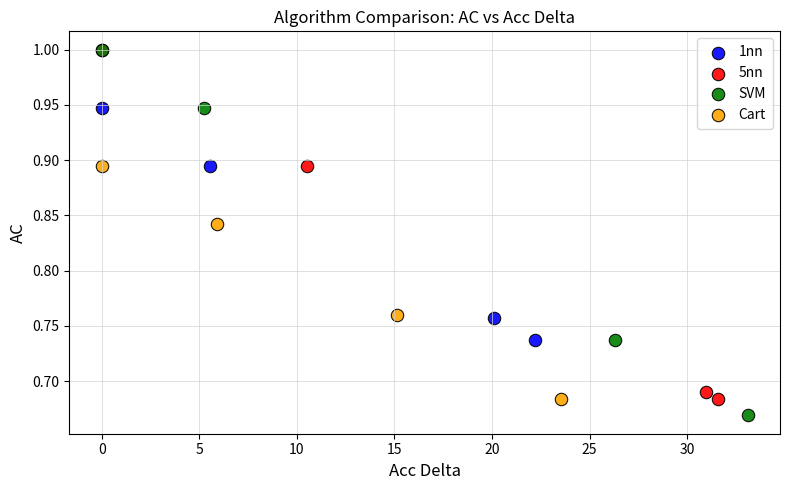

Which series reaches the minimum Y coordinate?

SVM